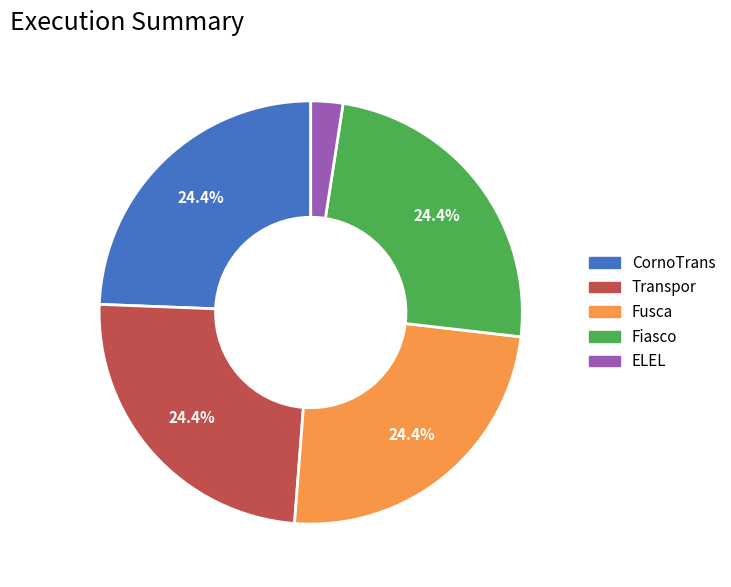

What percentage is the Fiasco slice, to the nearest percent?

24%